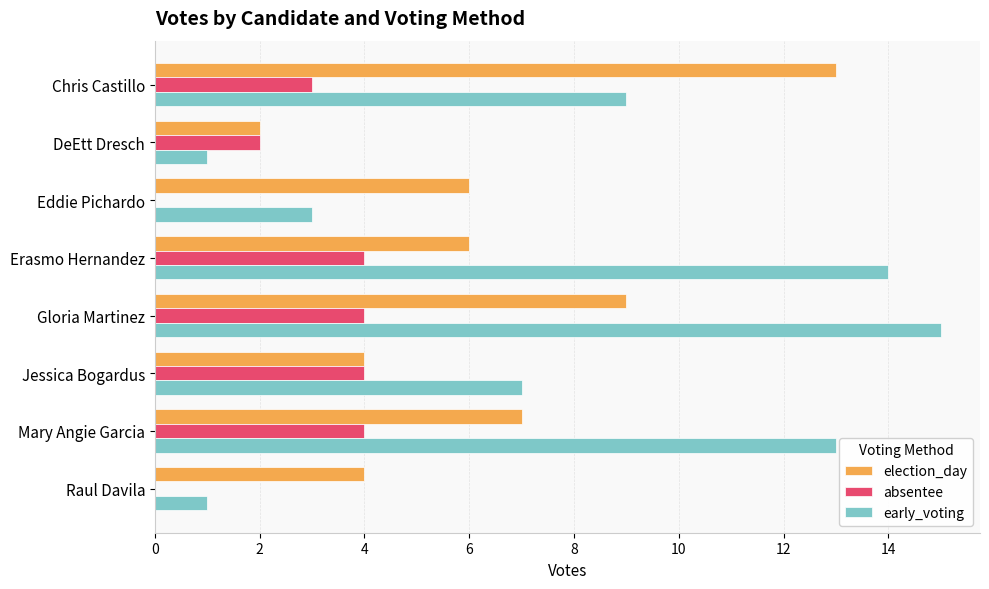

The election_day series shows 4 at Raul Davila. True or false?

True